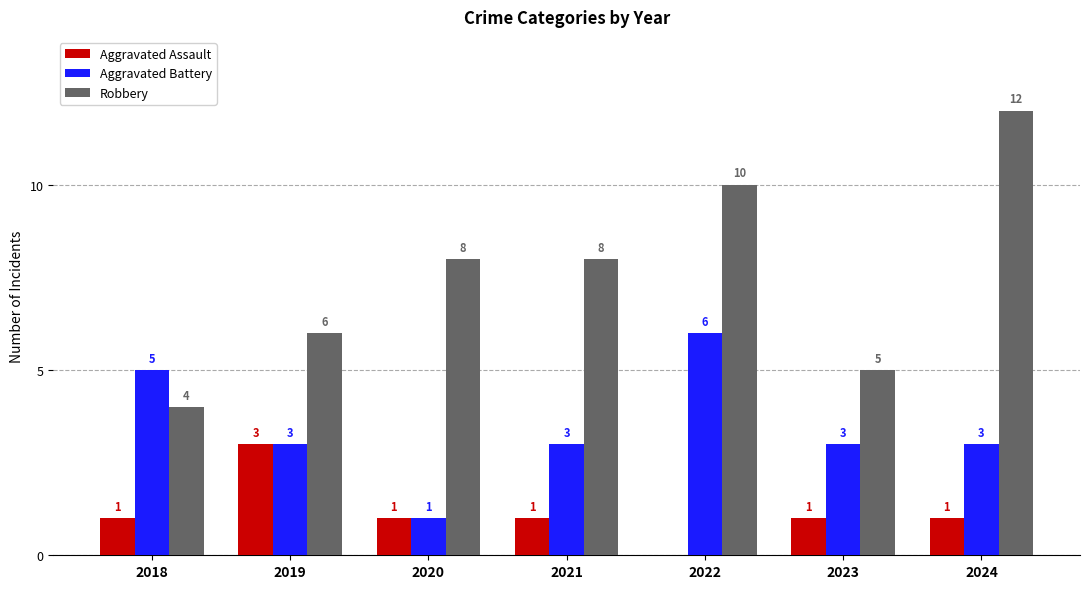

Are the bars grouped side by side (vs. stacked)?

Yes